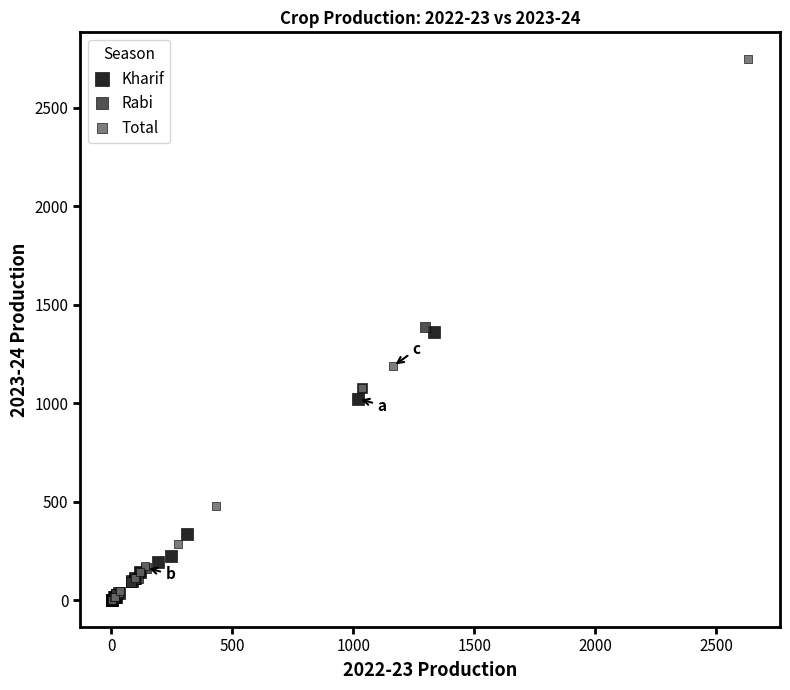

Which series has the largest Y range (max minus min)?

Total